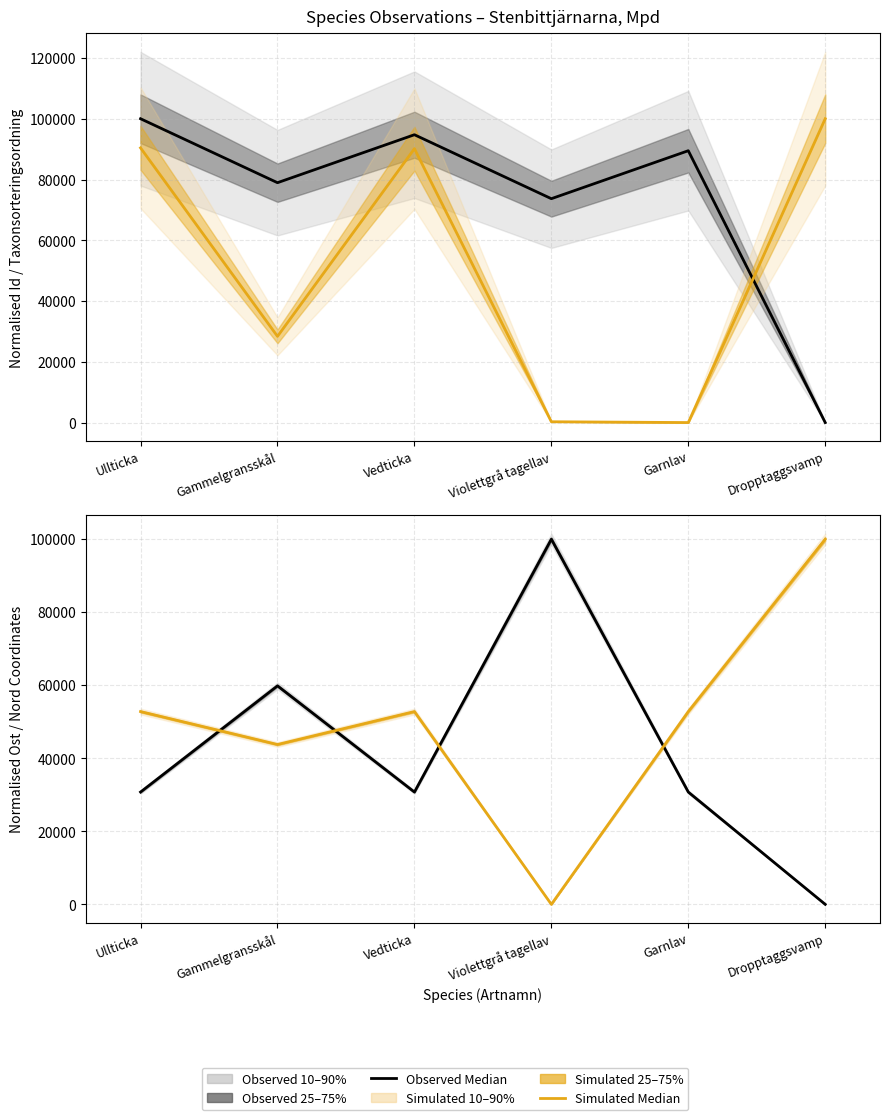

What is the label of the 5th point from the left?

Garnlav